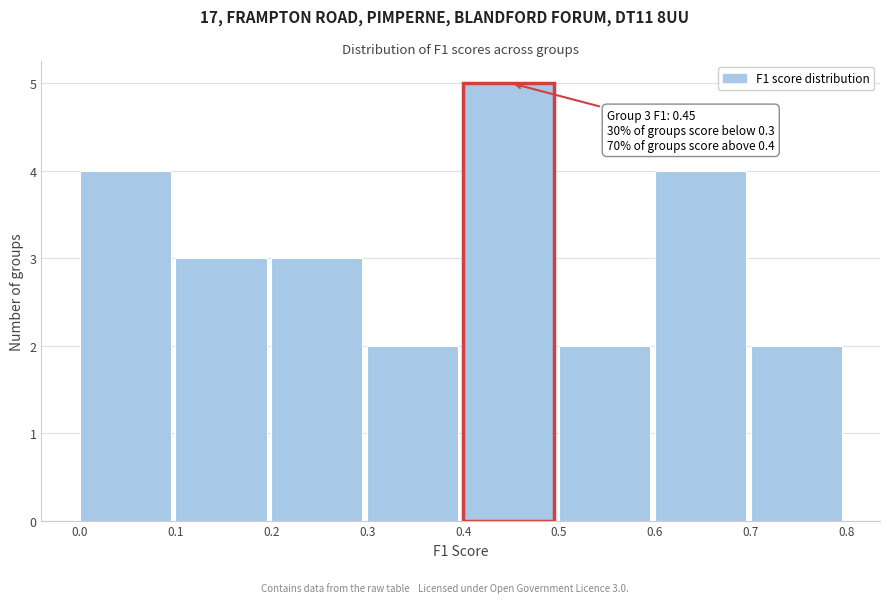

Over which range of the x-axis is the bar tallest?

0.4 to 0.5